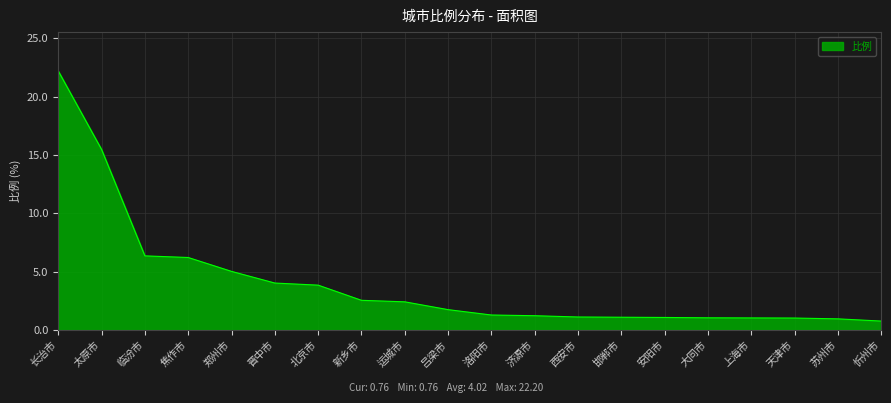

Is it true that the value at 济源市 is 1.2?

True